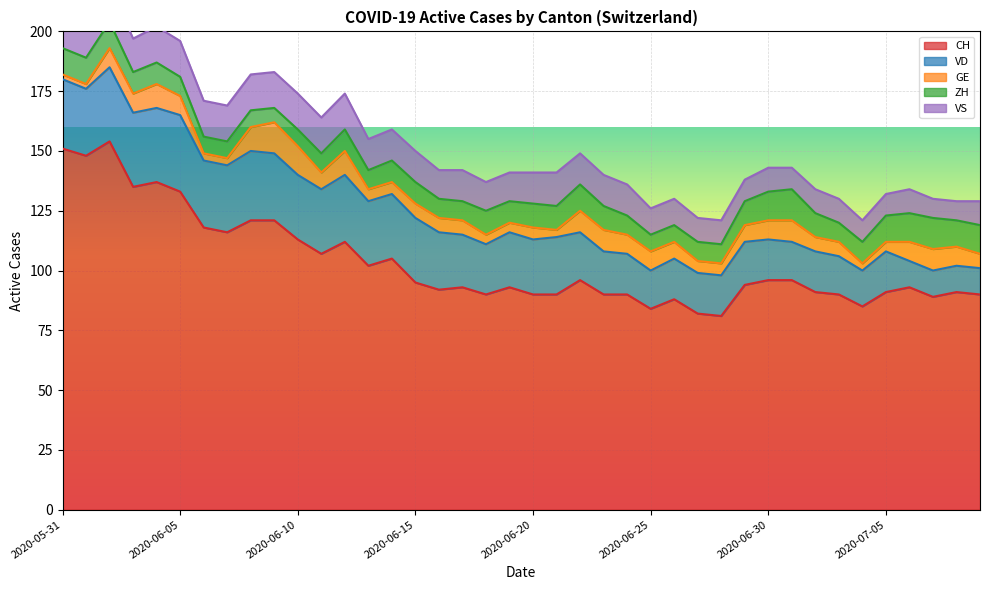

At which category does CH reach its first local valley?

2020-06-01